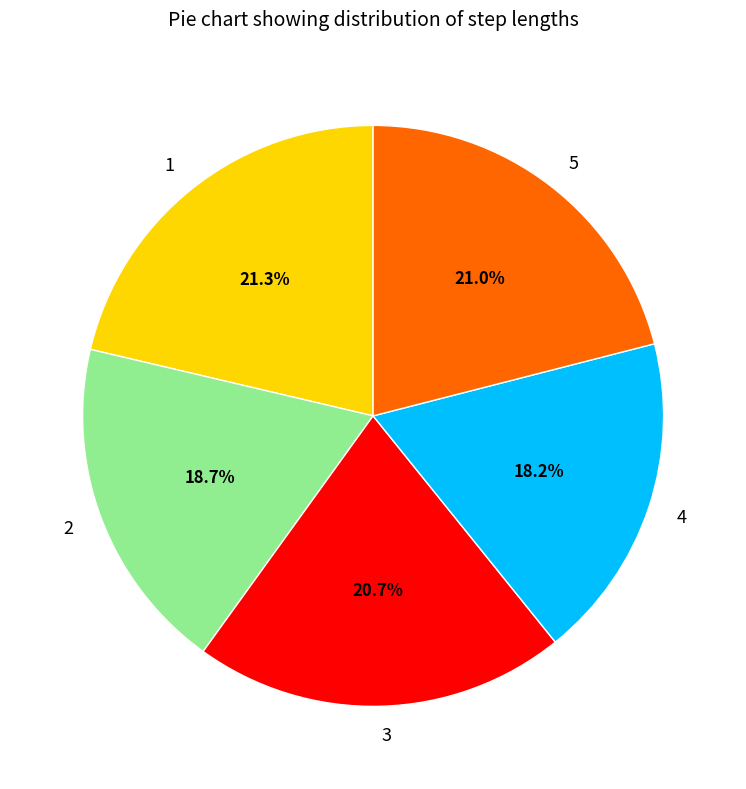

What percentage is the 1 slice, to the nearest percent?

21%